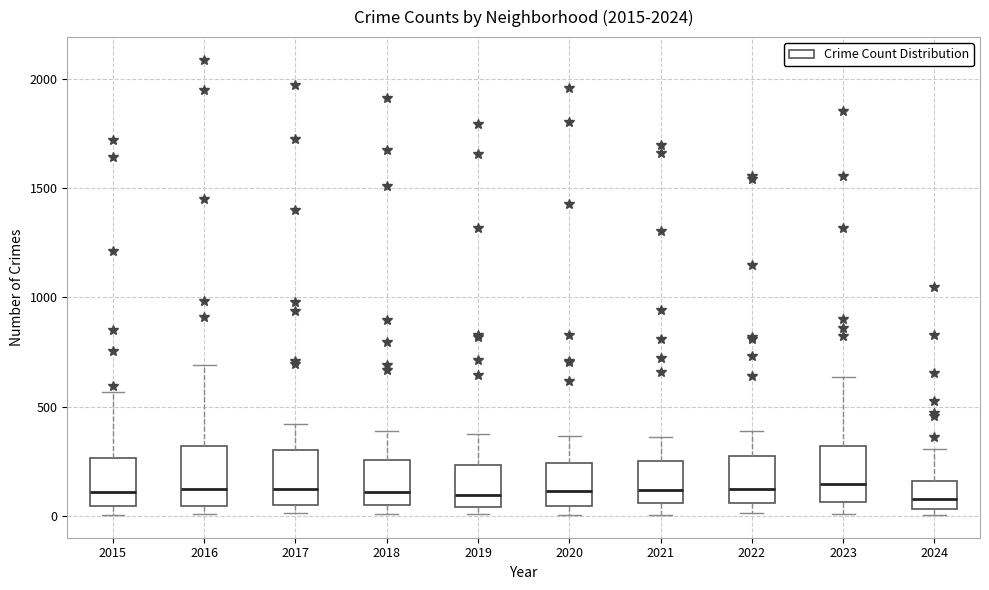

Where does the upper whisker of the box at x = 2022 end on the y-axis? The values are not printed on the chart, so give them approximately, as read against the axis.

400